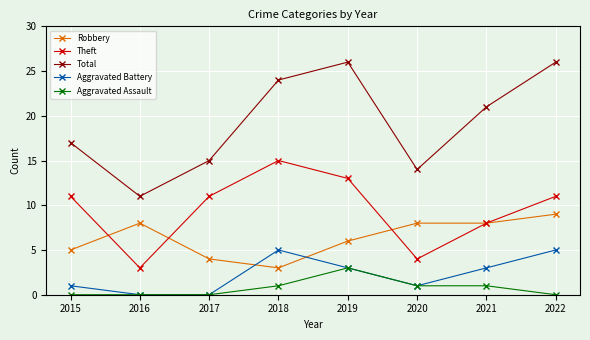

Where do Aggravated Battery and Robbery first cross each other?

2017 and 2018